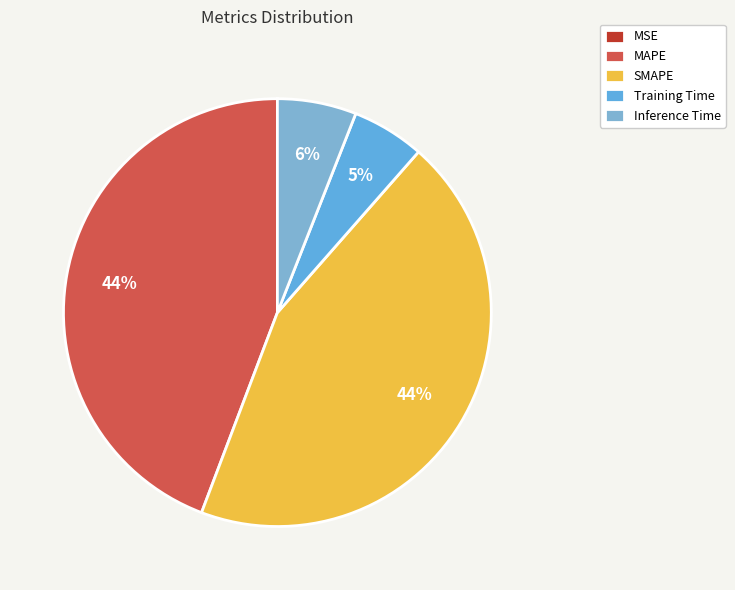

Do MSE and MAPE together represent more than half of the pie?

No